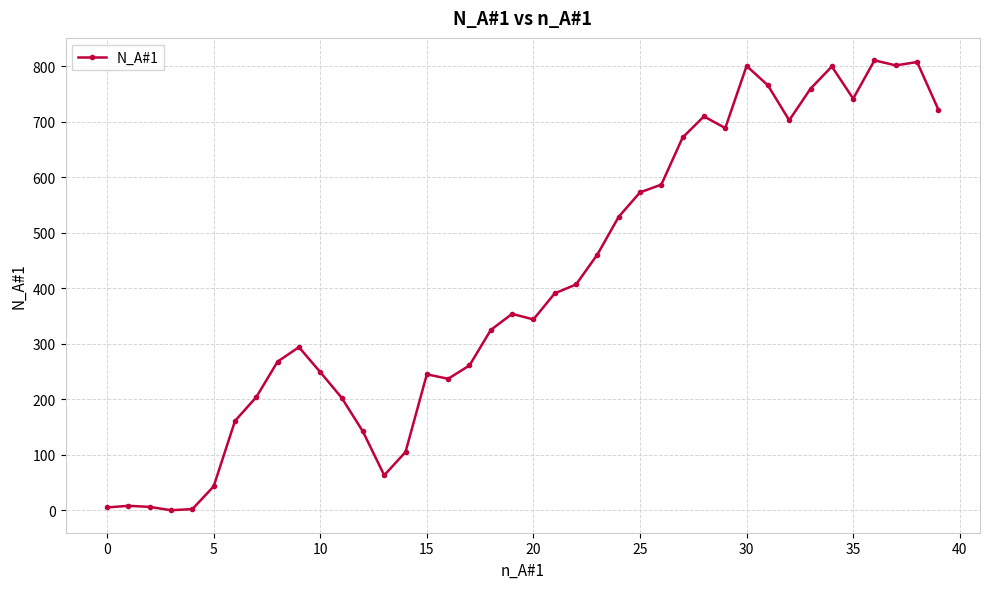

What is the maximum value shown in the chart?

811